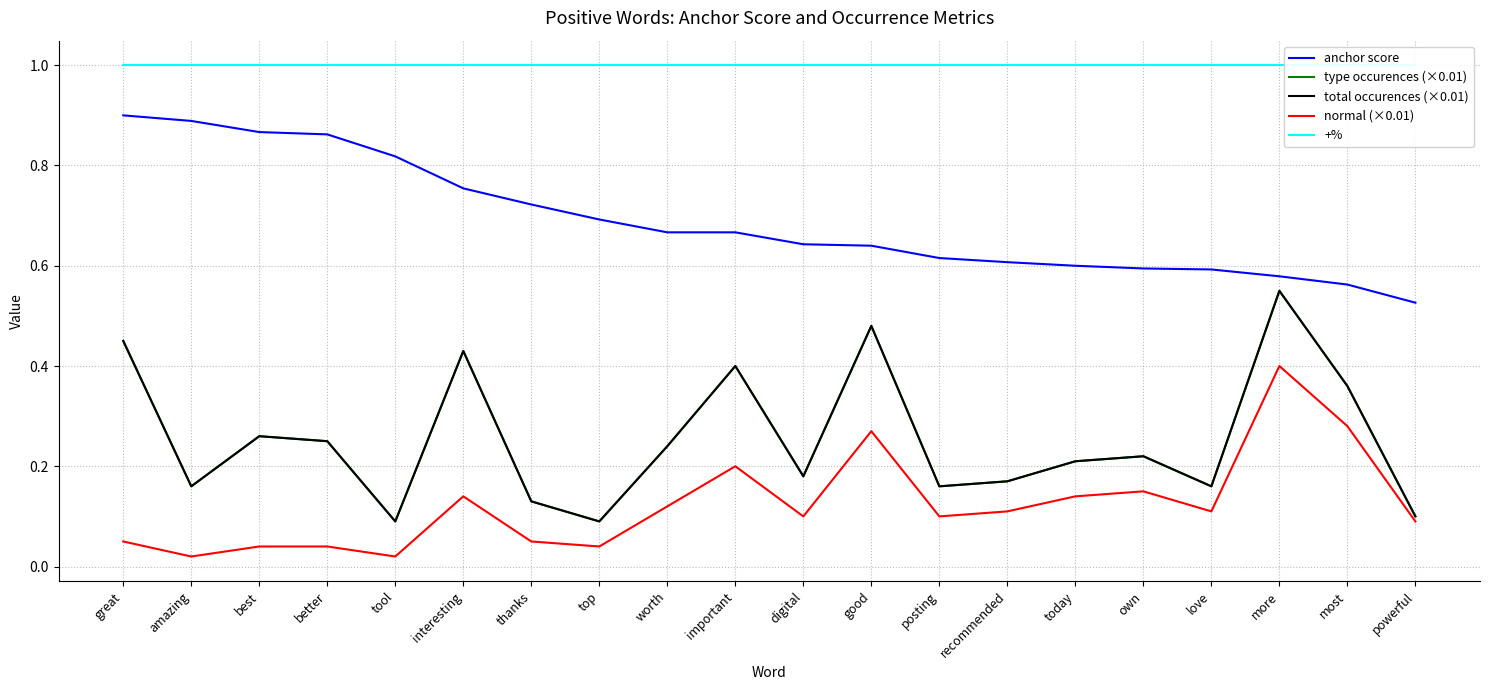

True or false: type occurences (×0.01) and anchor score cross at least once.

False